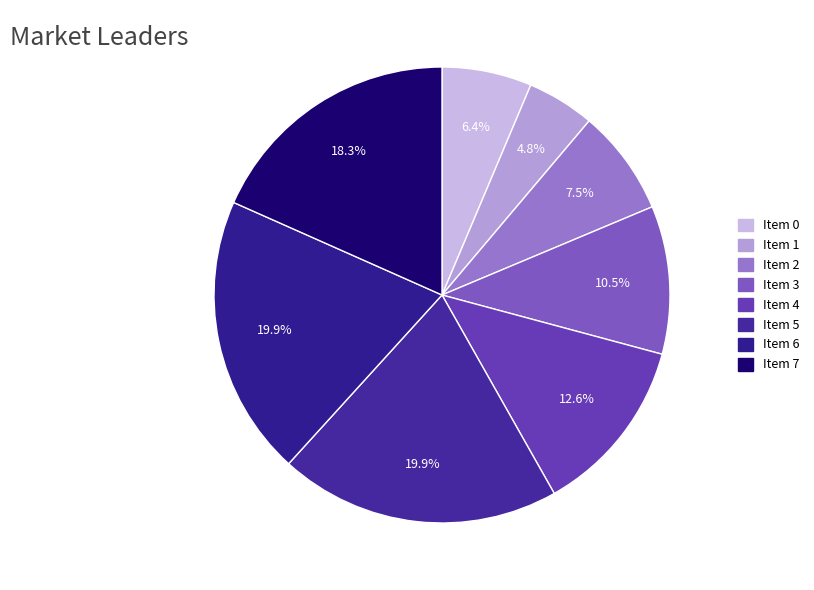

Which slice is the smallest?

Item 1